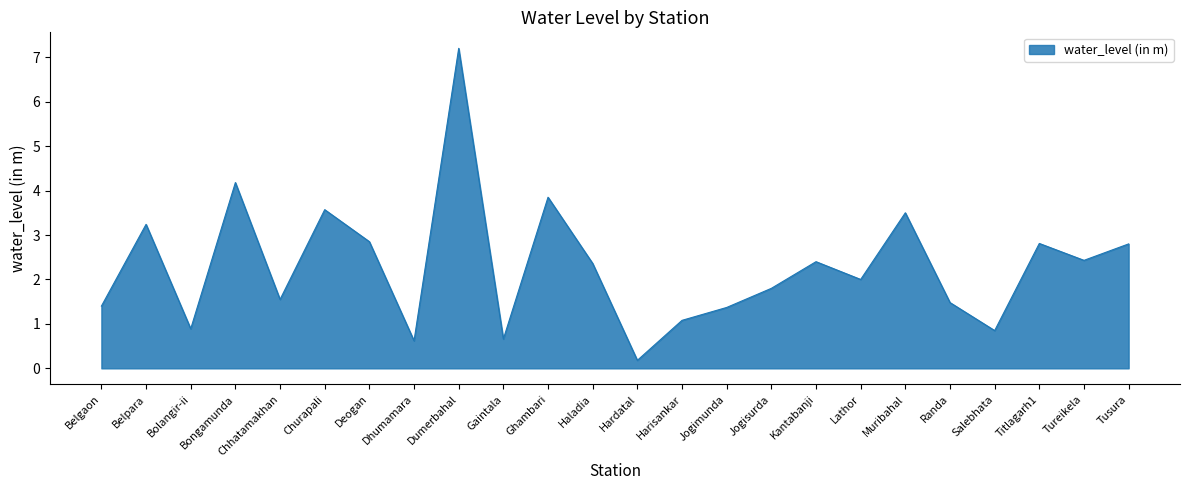

True or false: the data shows 5.3 at Ghambari.

False